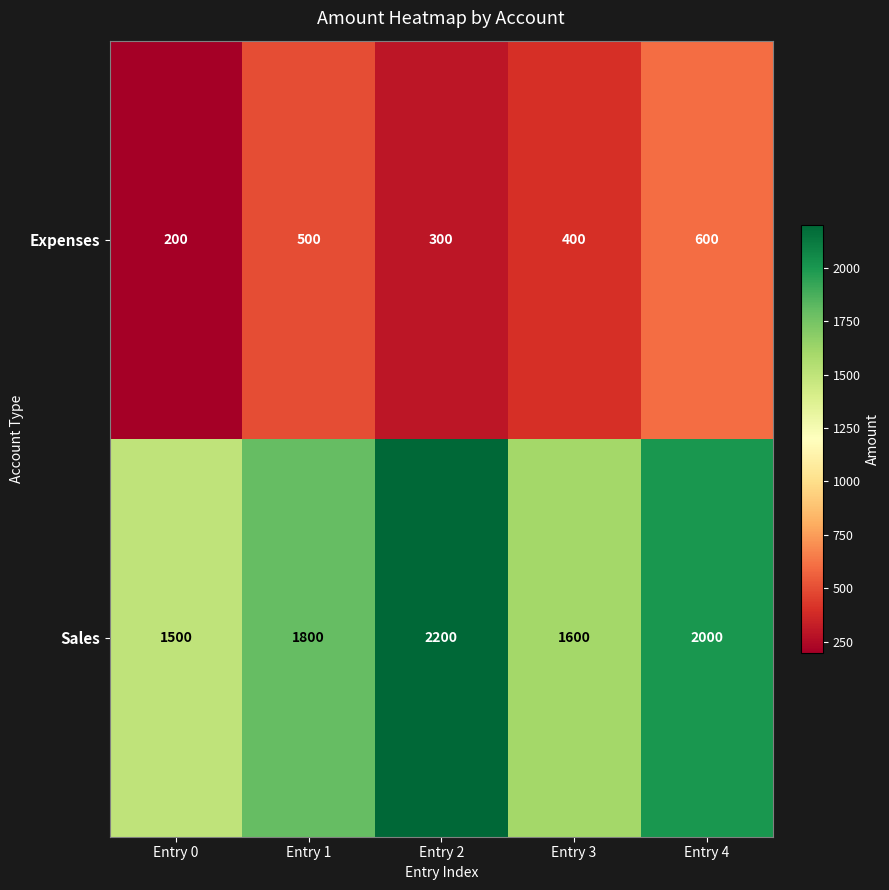

What is the spread (max minus min) of values at Entry 1?

1300